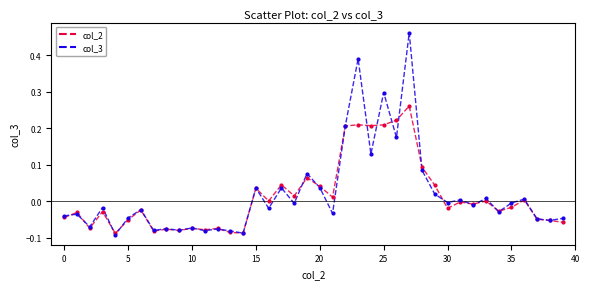

Which series has the largest range (max minus min)?

col_3